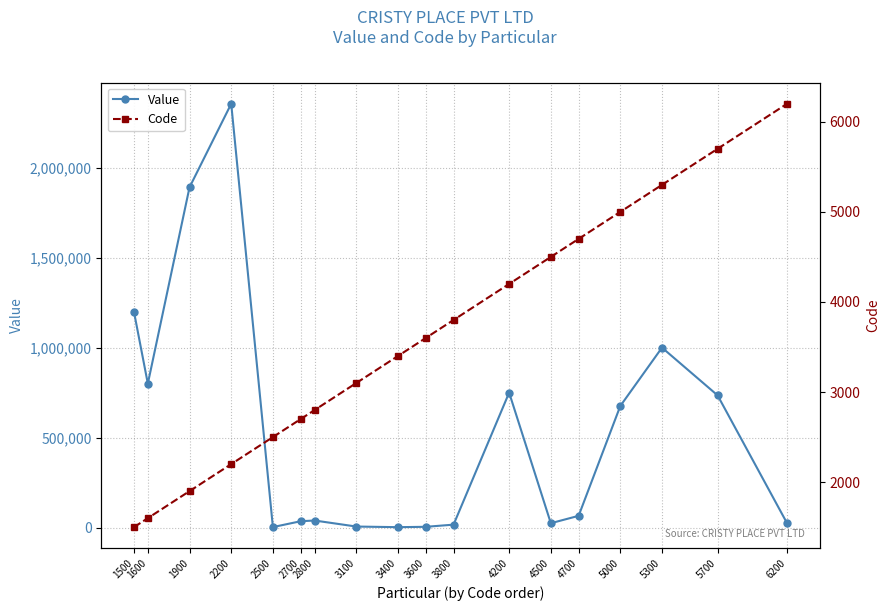

What is the value of the Value point at the 3rd from the left?

1890100